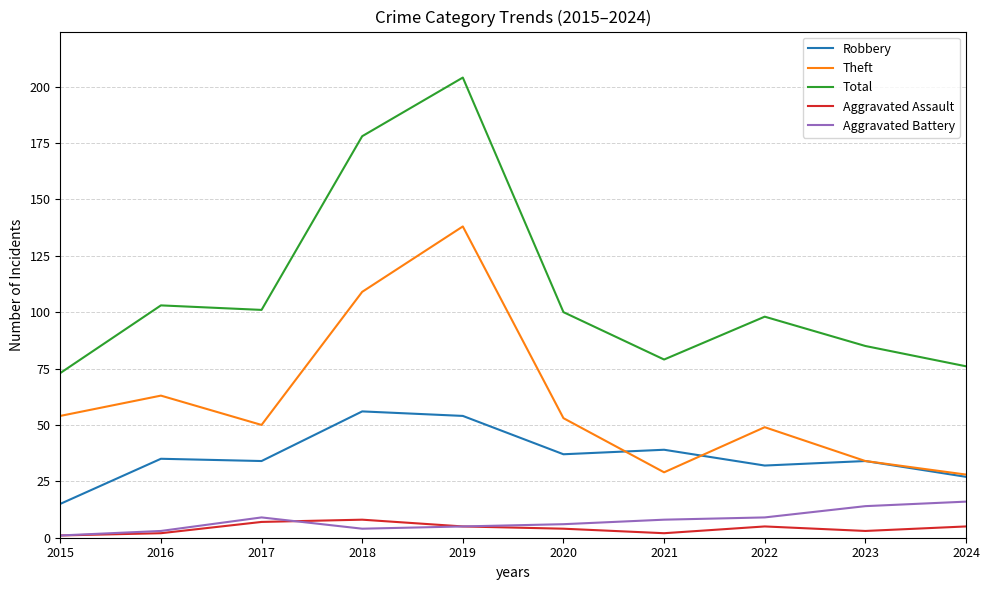

How many lines are shown in the chart?

5